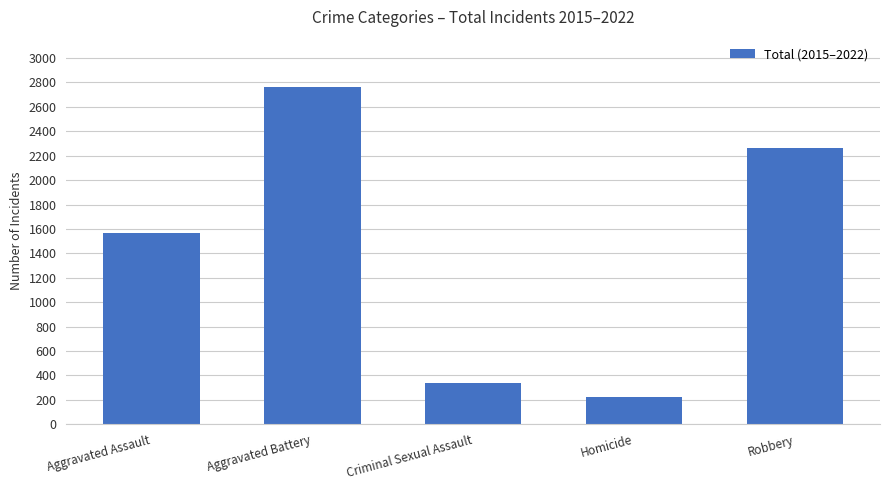

Reading right to left, list all the values displayed in this chart.

Robbery=2266	Homicide=225	Criminal Sexual Assault=342	Aggravated Battery=2759	Aggravated Assault=1570